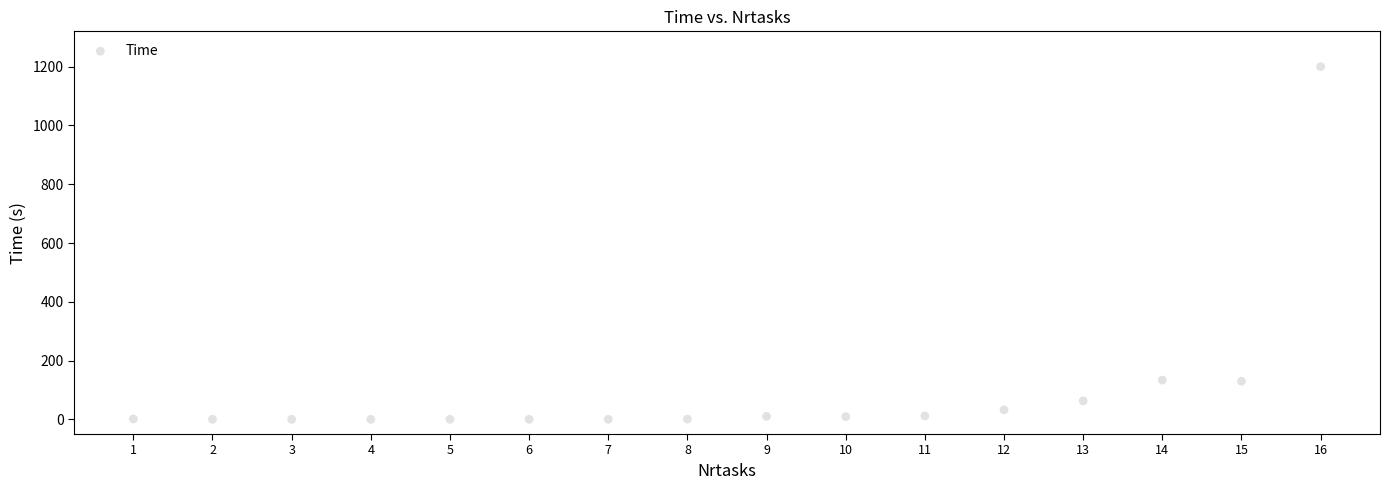

What is the range of Y values (max minus min)?

1200.4